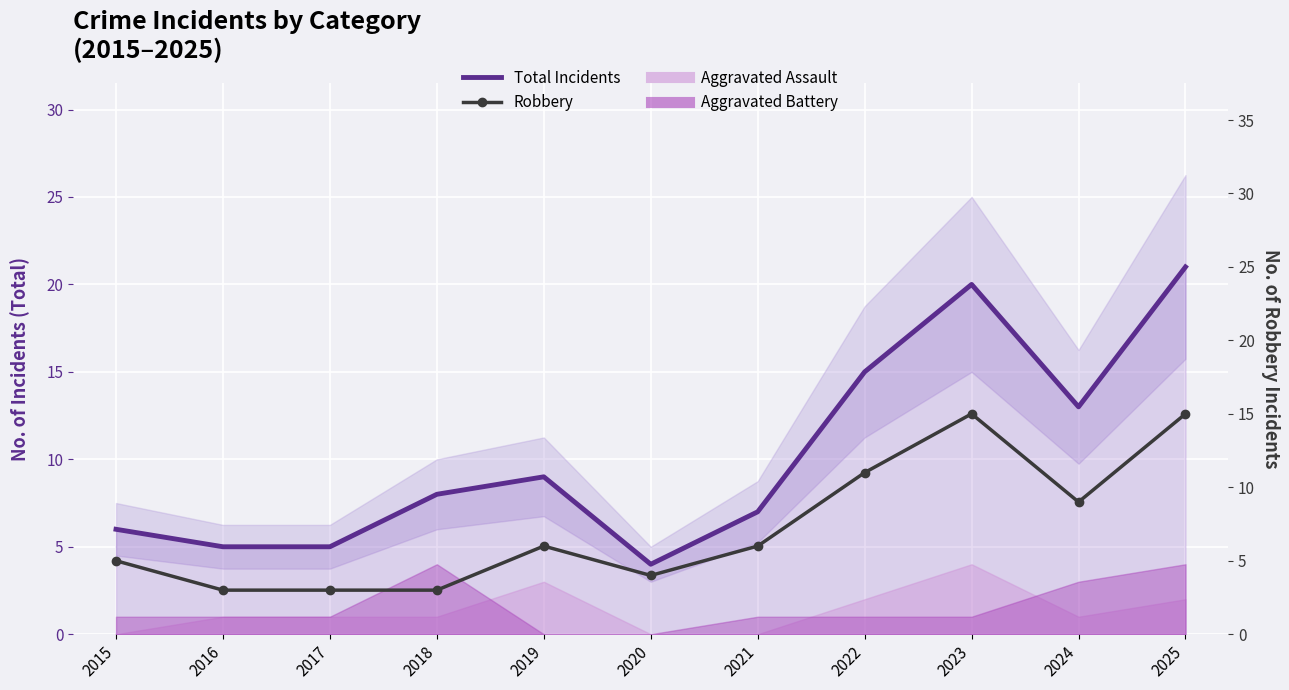

At which category is the sum across all series the highest?

2025